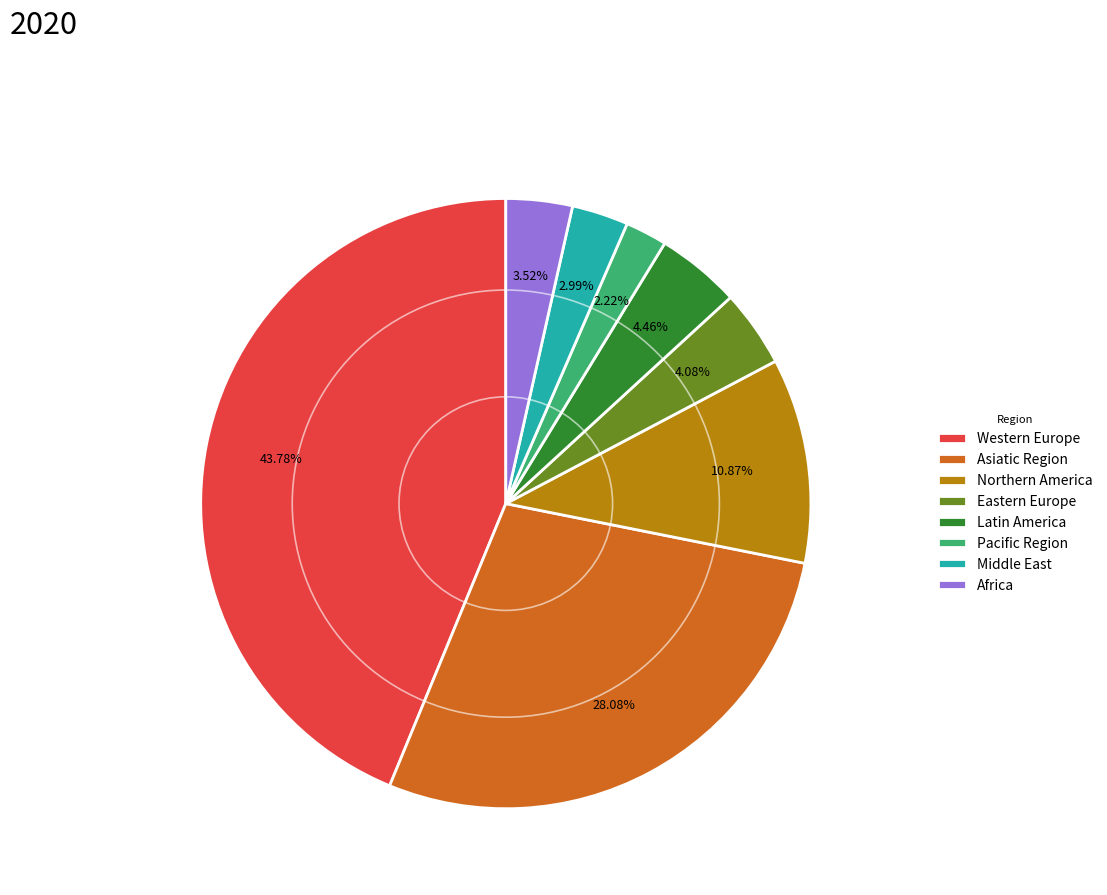

What percentage do Western Europe and Africa together represent?

47.3%